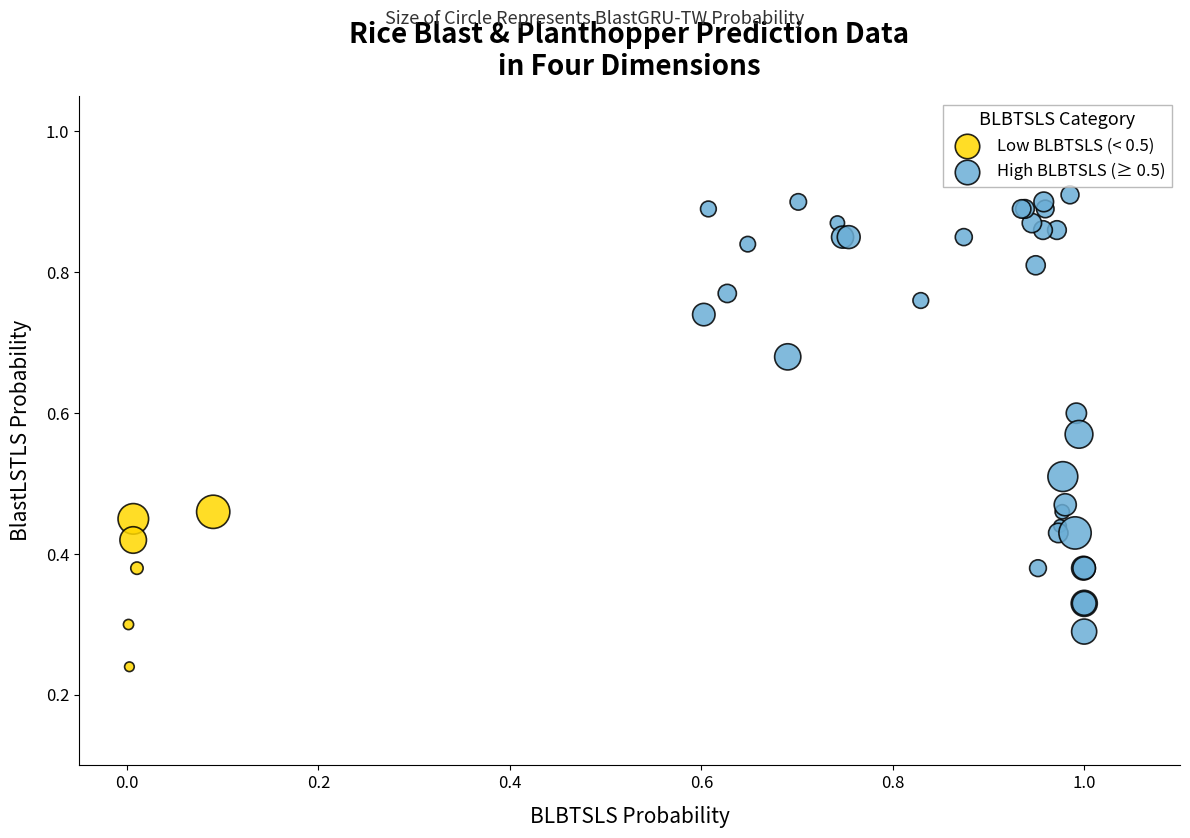

What are all the series names shown in the legend?

Low BLBTSLS (< 0.5), High BLBTSLS (≥ 0.5)